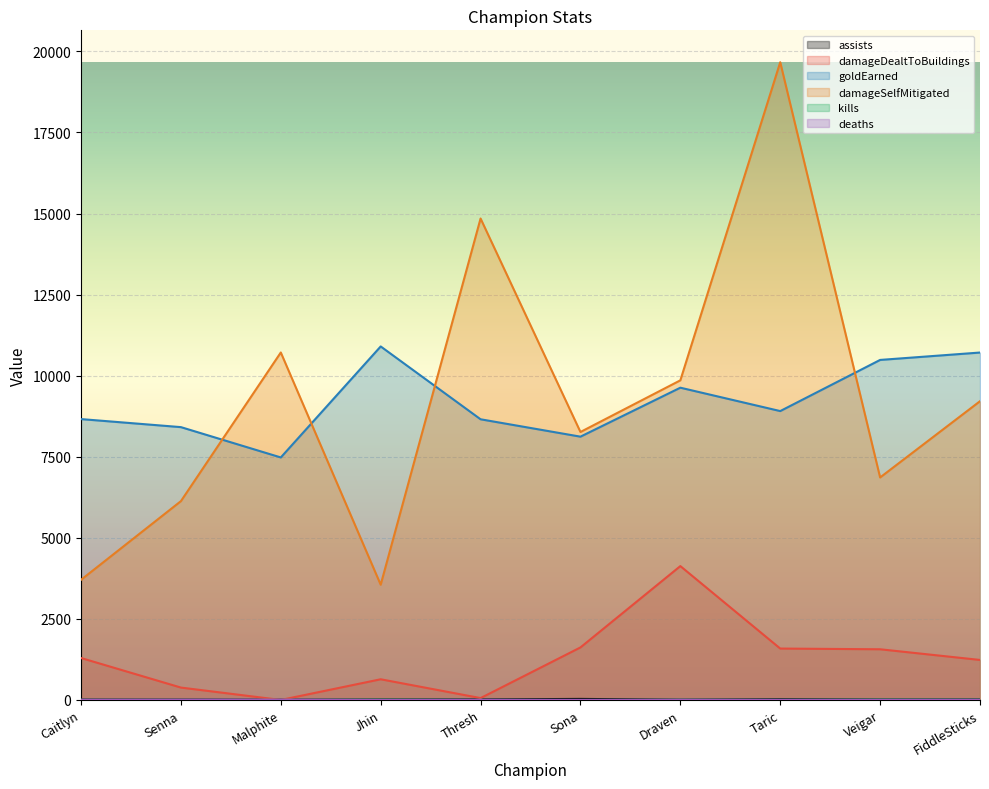

Is it true that assists equals 8 at FiddleSticks?

False